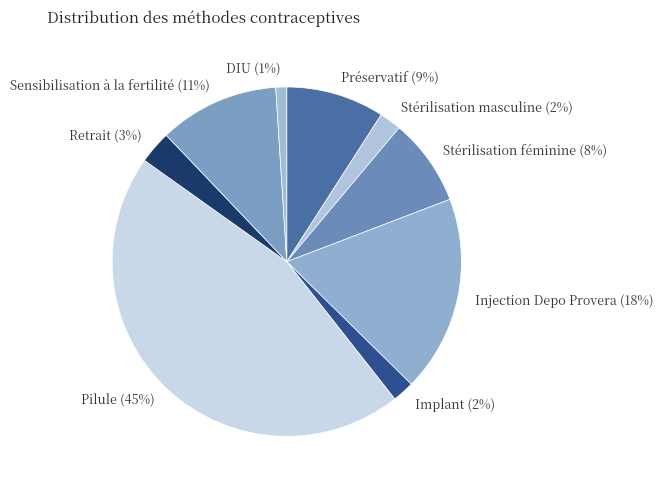

Combined, do Retrait and Stérilisation féminine account for over 50%?

No